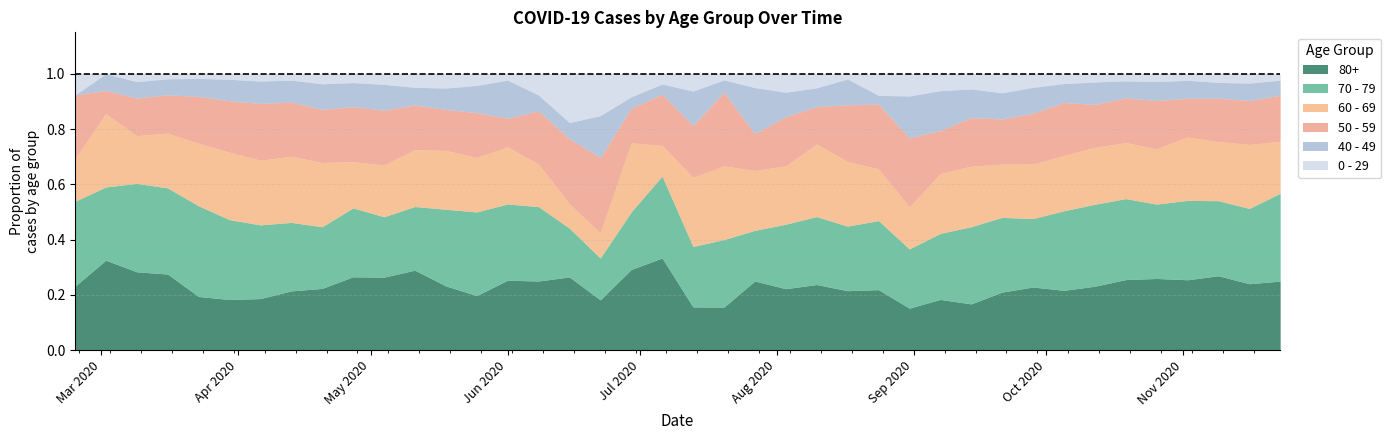

How many lines are shown in the chart?

6